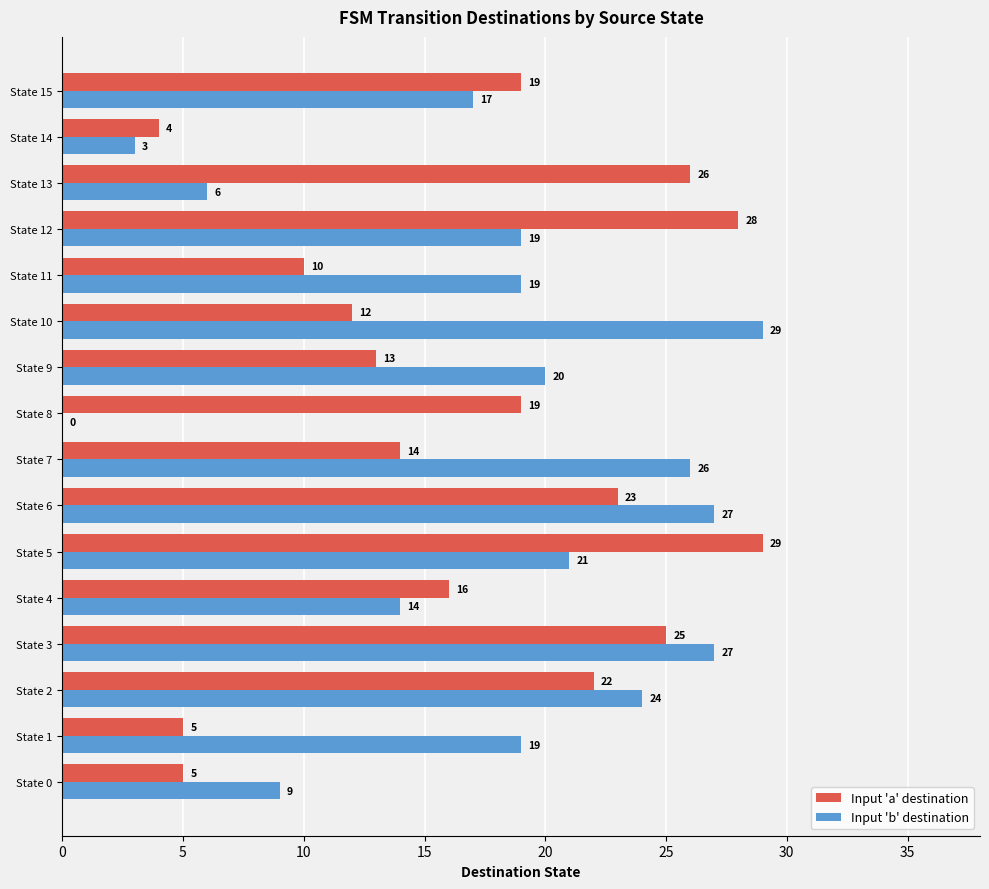

What value does the Input 'b' destination series have at State 2?

24